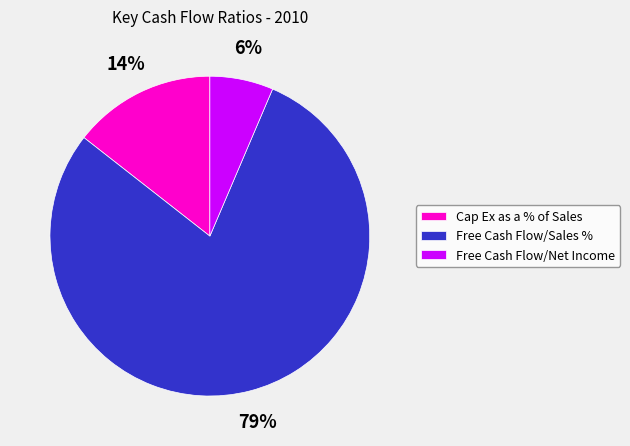

Does any single category account for the majority?

Yes